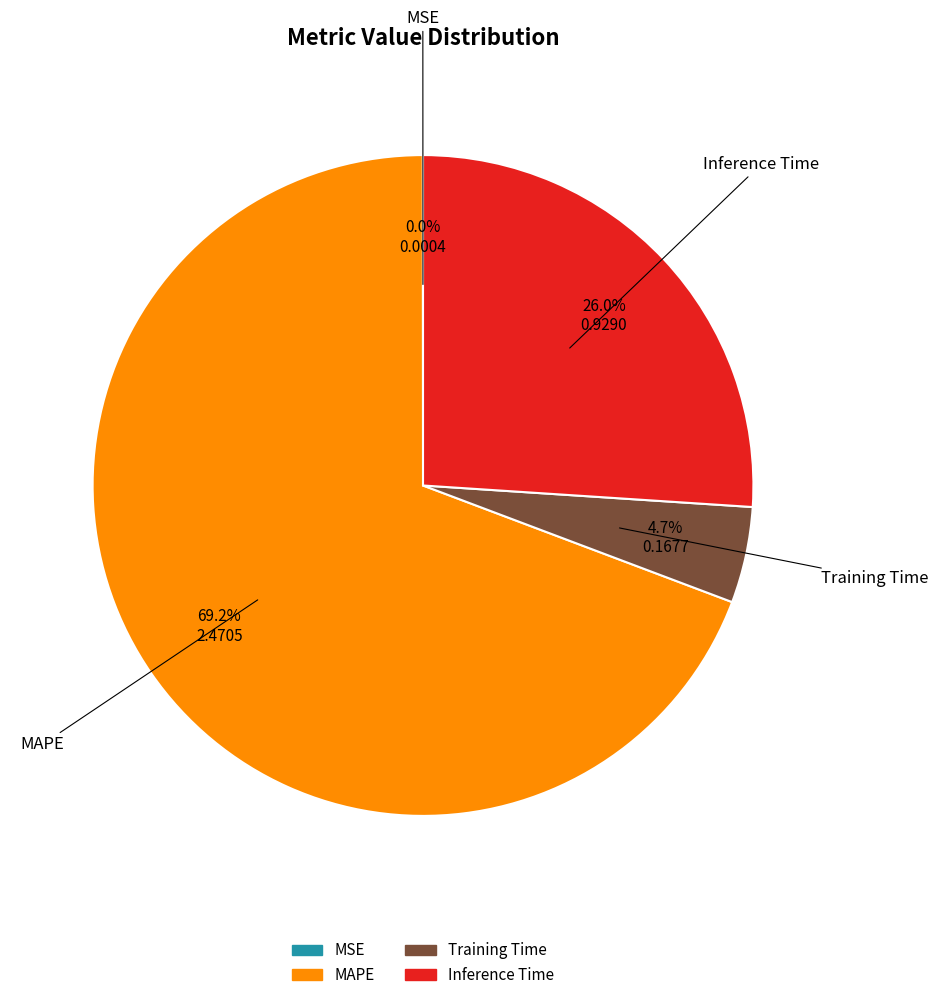

Which slice is the largest?

MAPE